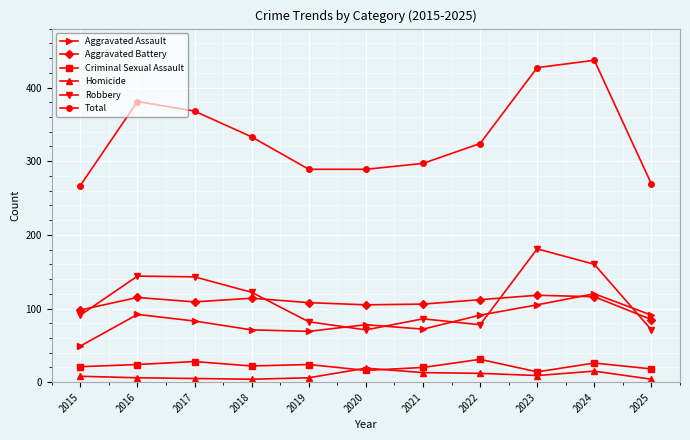

What is the lowest value of the Criminal Sexual Assault series?

14